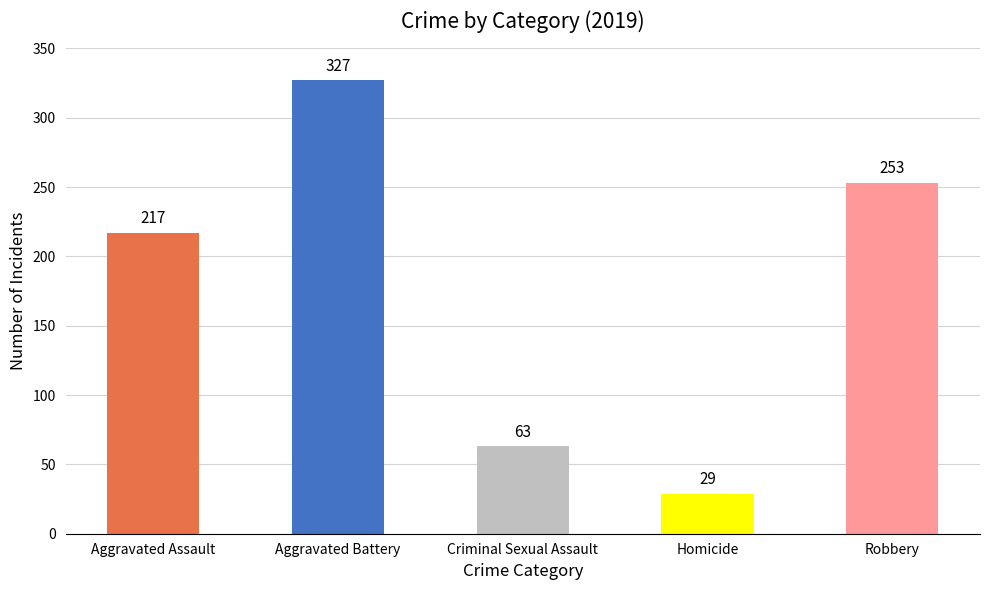

How many distinct data groups are displayed?

1